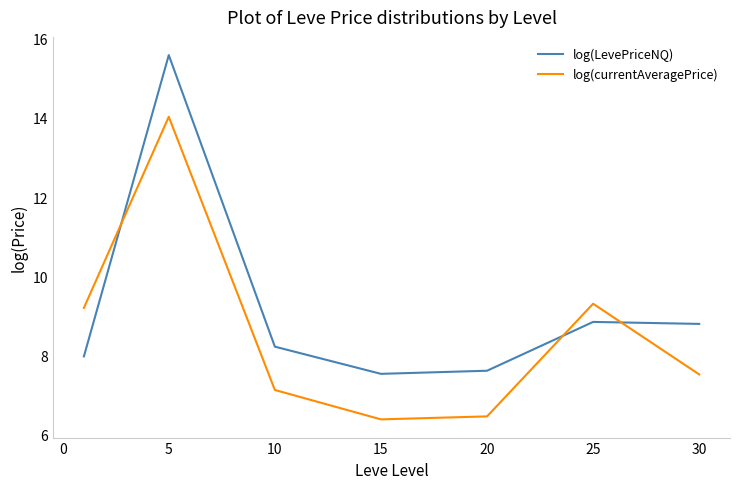

What is the greatest value displayed?

15.6